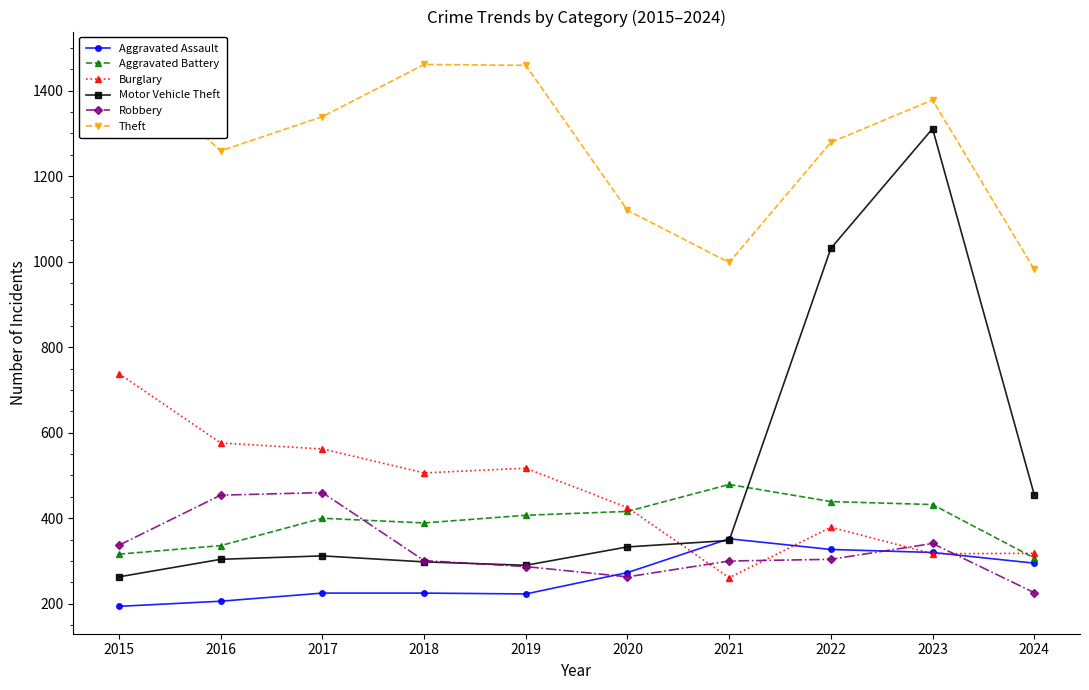

What value does the Aggravated Assault series have at 2015?

194